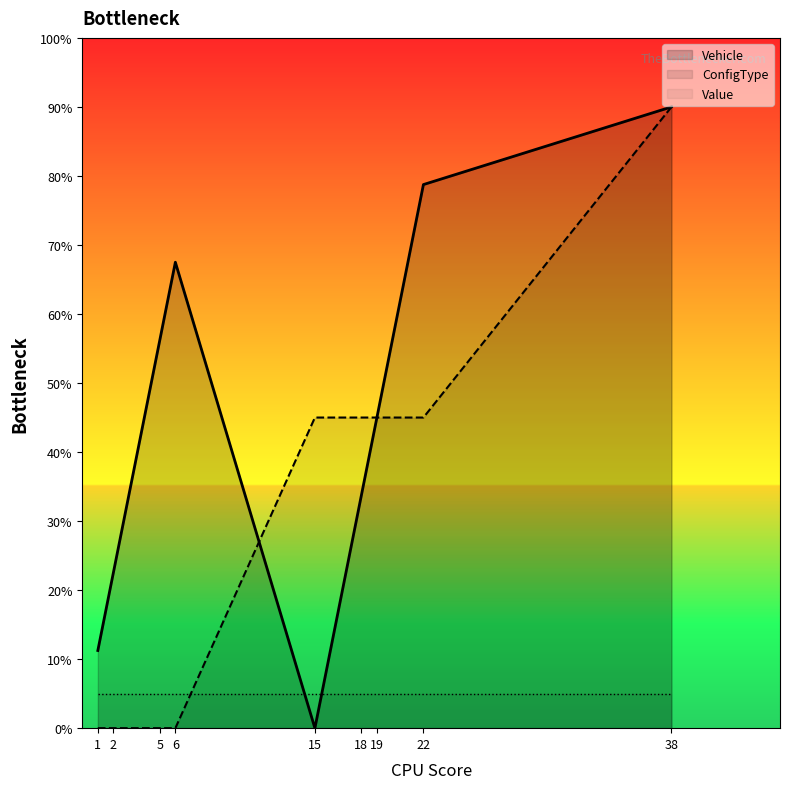

What is the sum of the ConfigType values at 15 and 38?

13.5